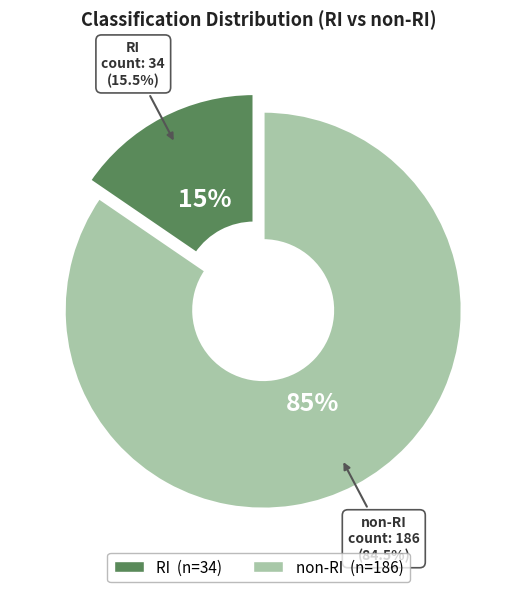

Is the sum of non-RI and RI greater than half?

Yes